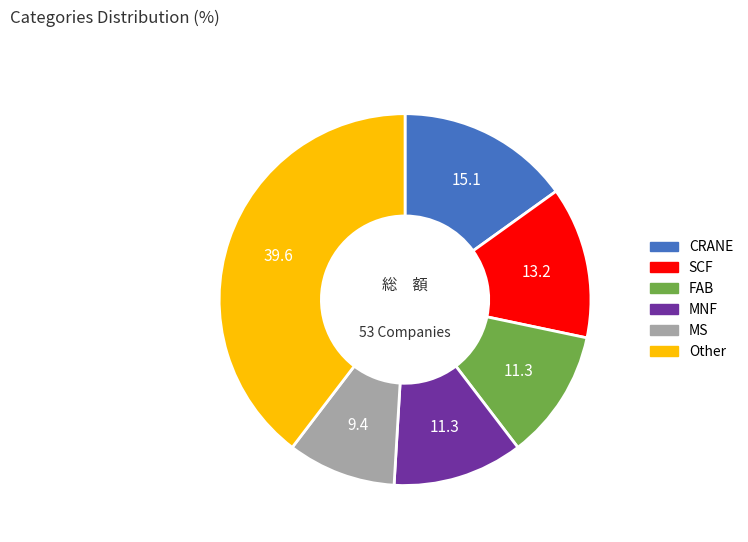

Is there a majority slice in this chart?

No